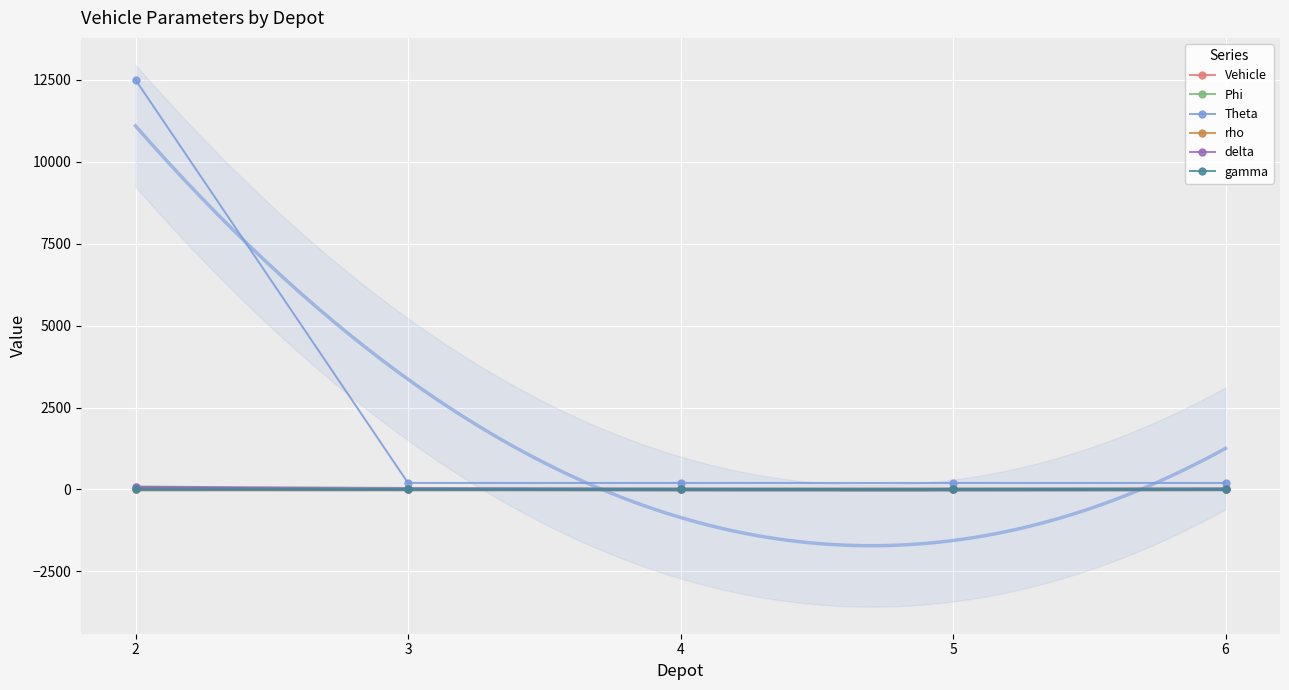

True or false: delta has more than 0 interior local peaks.

False